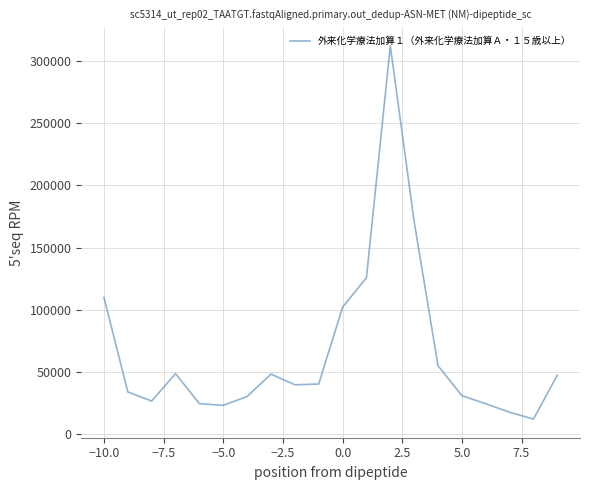

What is the average value?

66299